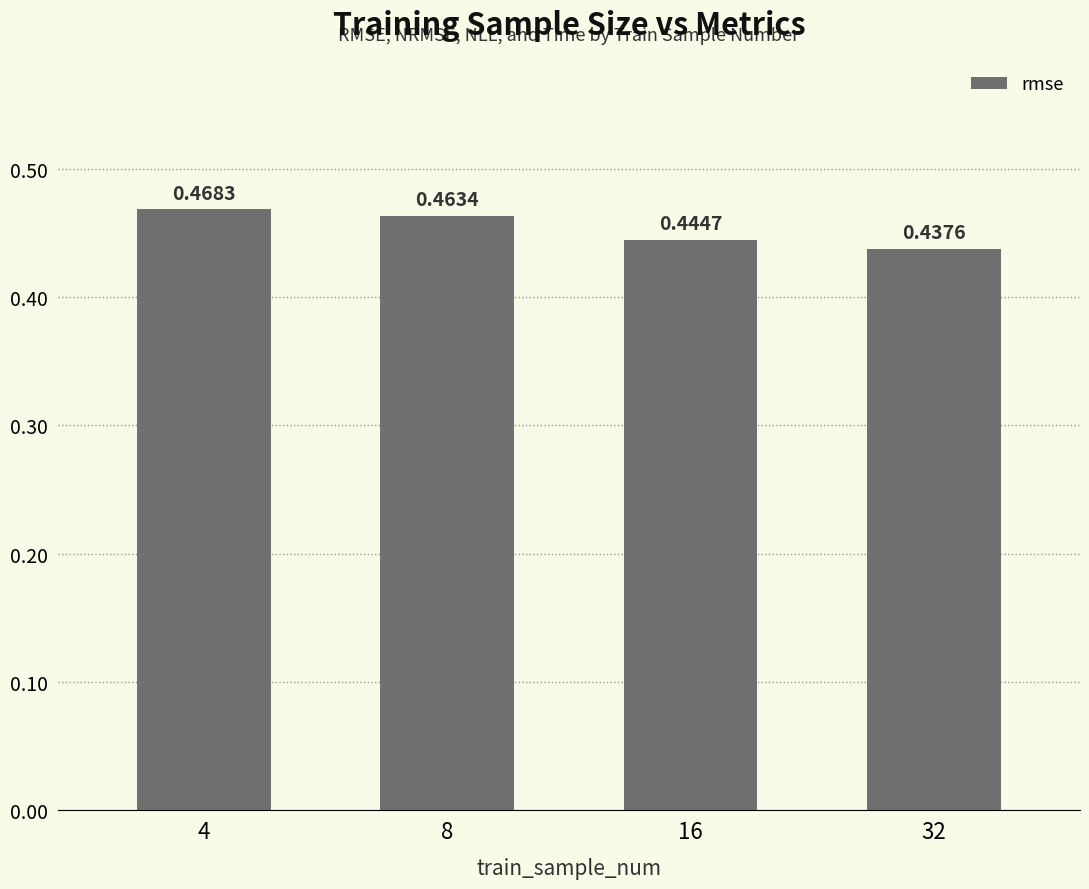

What is the sum of the values at 4 and 16?

0.9